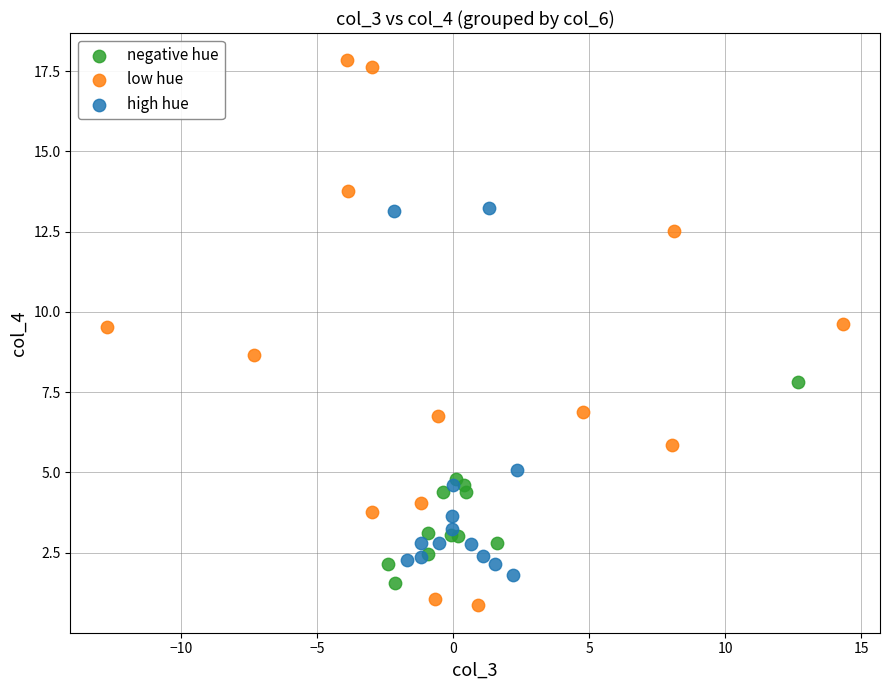

Which series reaches the minimum Y coordinate?

low hue